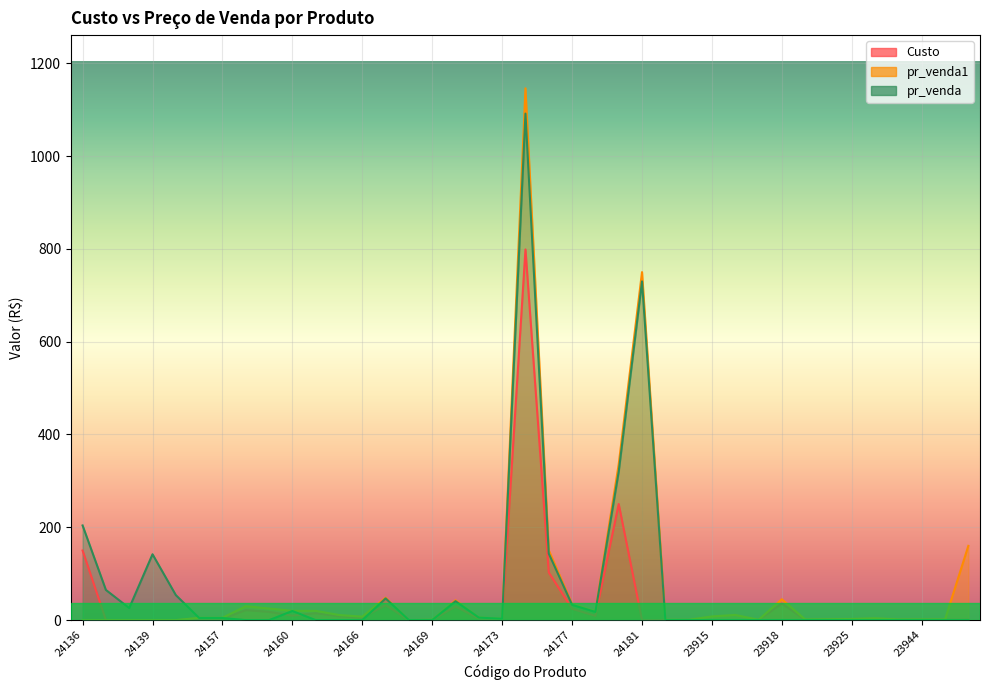

What value does the Custo series have at 24171?

3.5